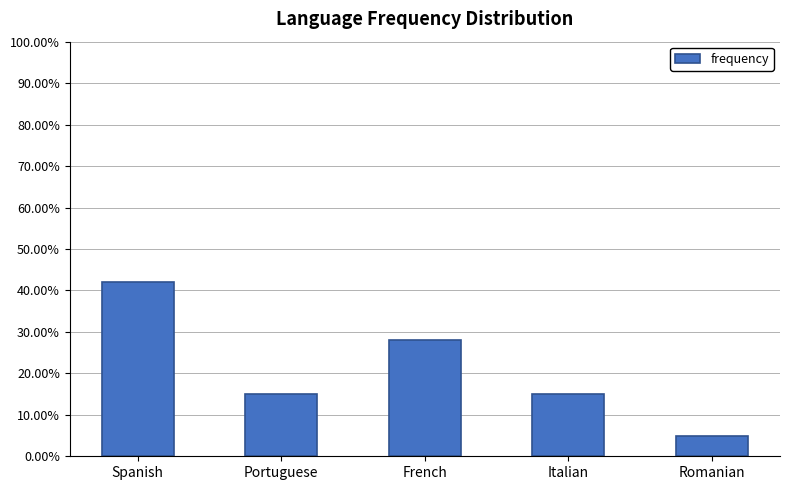

What is the maximum value shown in the chart?

0.4